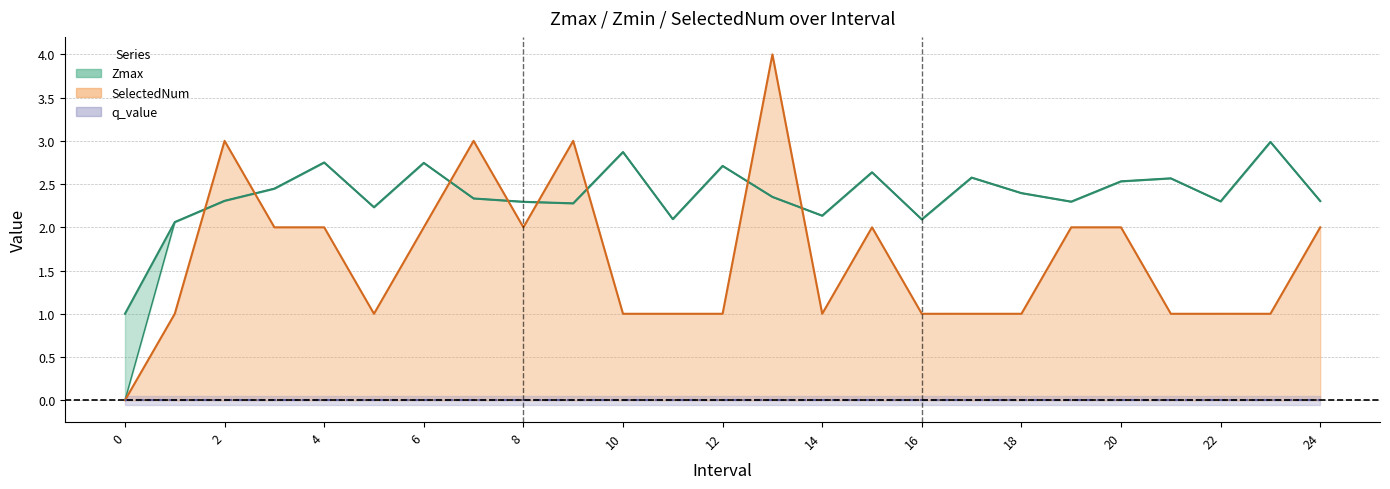

Which category has the highest value in the SelectedNum series?

13